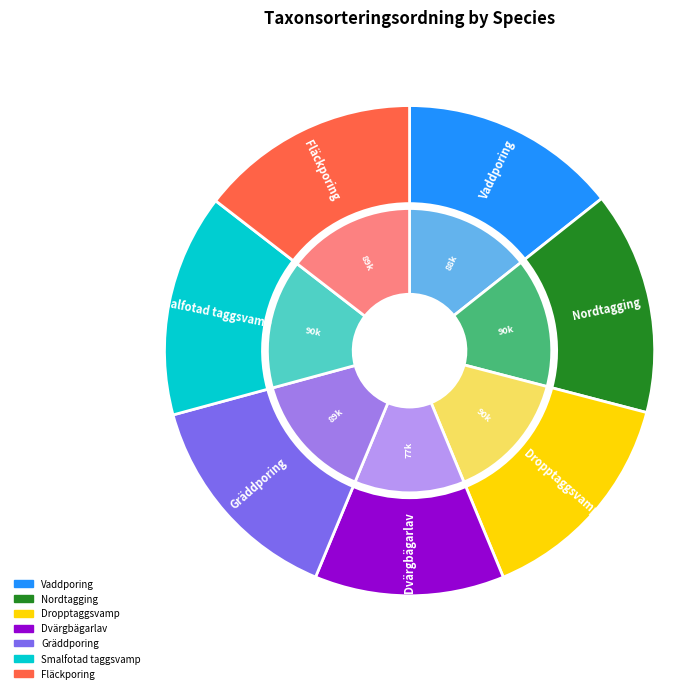

What percentage is the Dropptaggsvamp slice, to the nearest percent?

15%